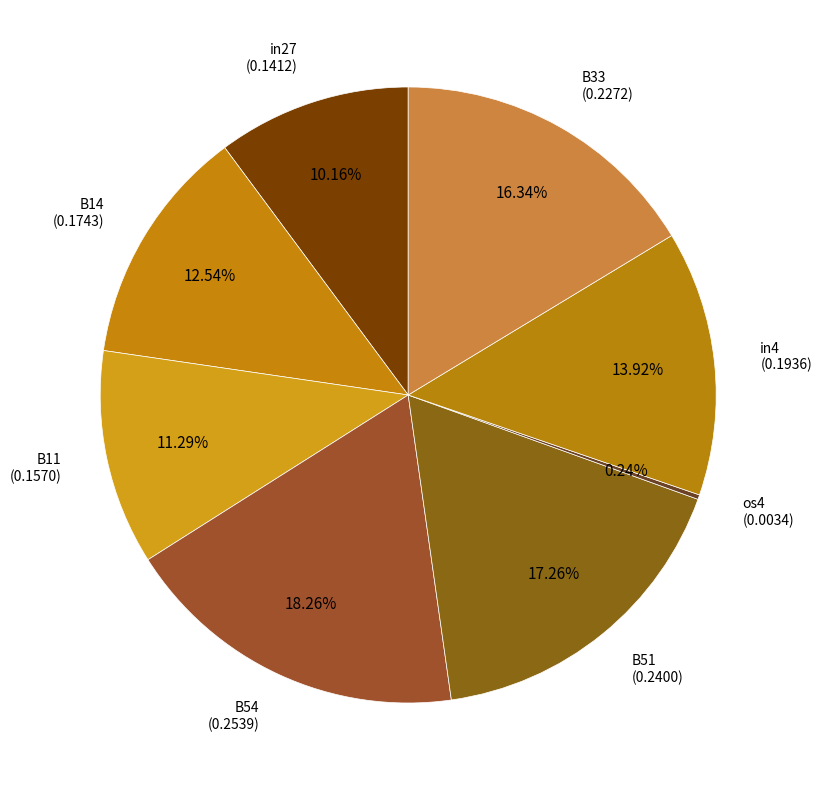

To the nearest percent, what is the difference between the largest and smallest slice percentages?

18%